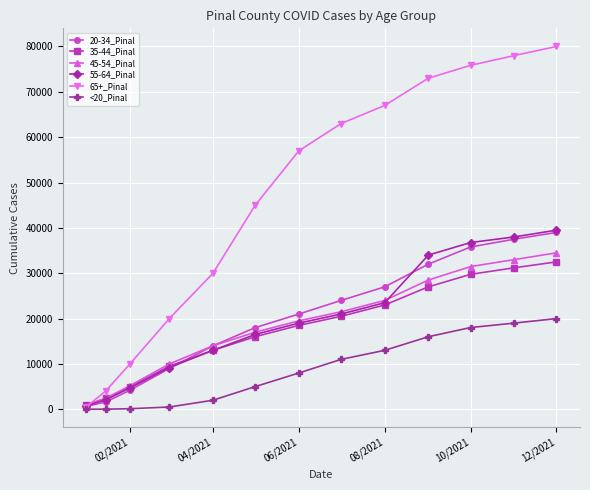

Is this an area chart (filled region under the line)?

No